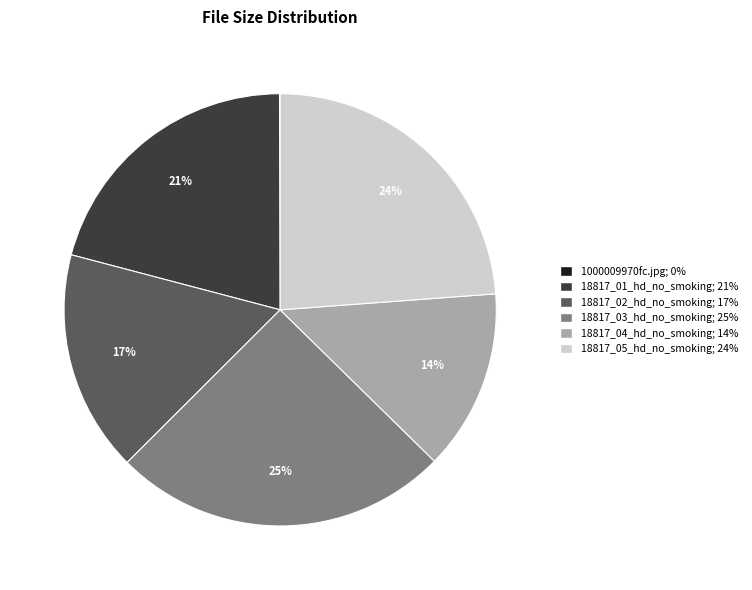

True or false: 18817_05_hd_no_smoking accounts for 38% of the total.

False